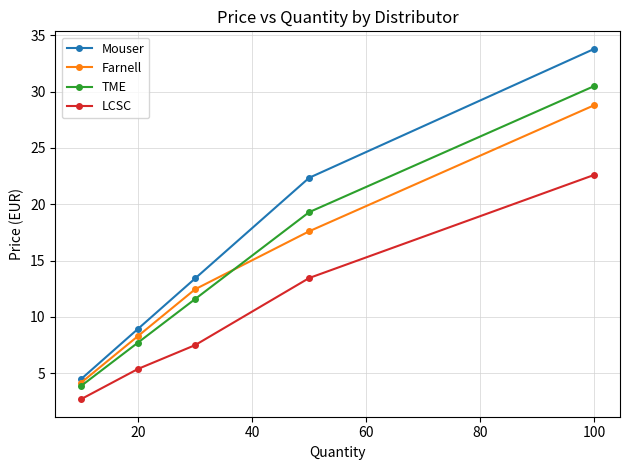

What is the value of the Farnell point at the 2nd from the left?

8.3